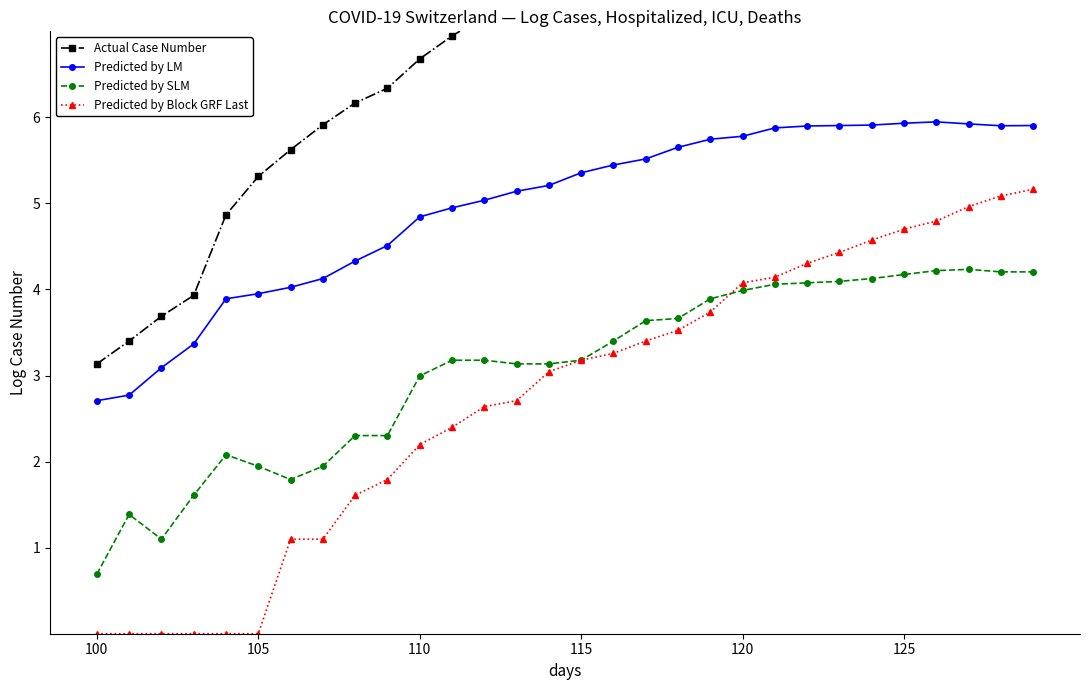

Which label corresponds to the smallest value in the chart?

100